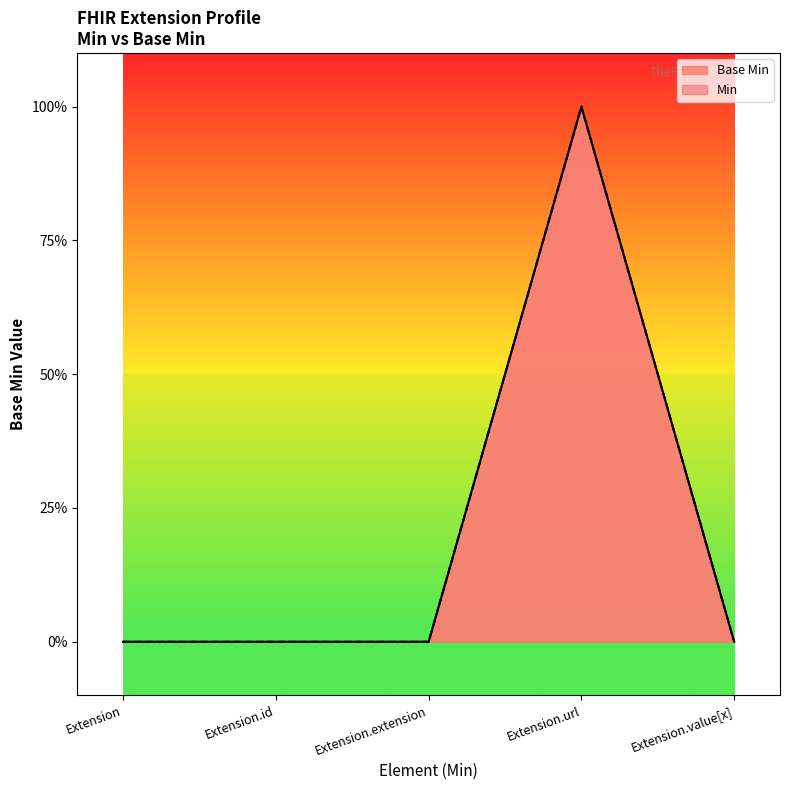

Reading left to right, transcribe all the data shown in this chart.

Extension=0	Extension.id=0	Extension.extension=0	Extension.url=1	Extension.value[x]=0